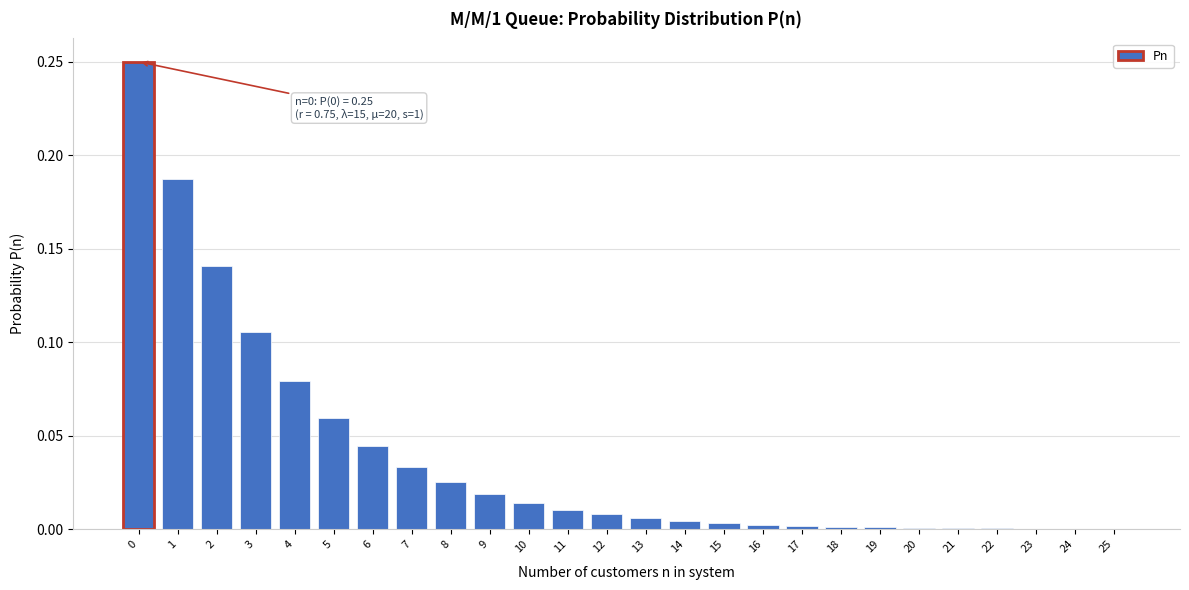

True or false: the data shows 0.1 at 6.

False